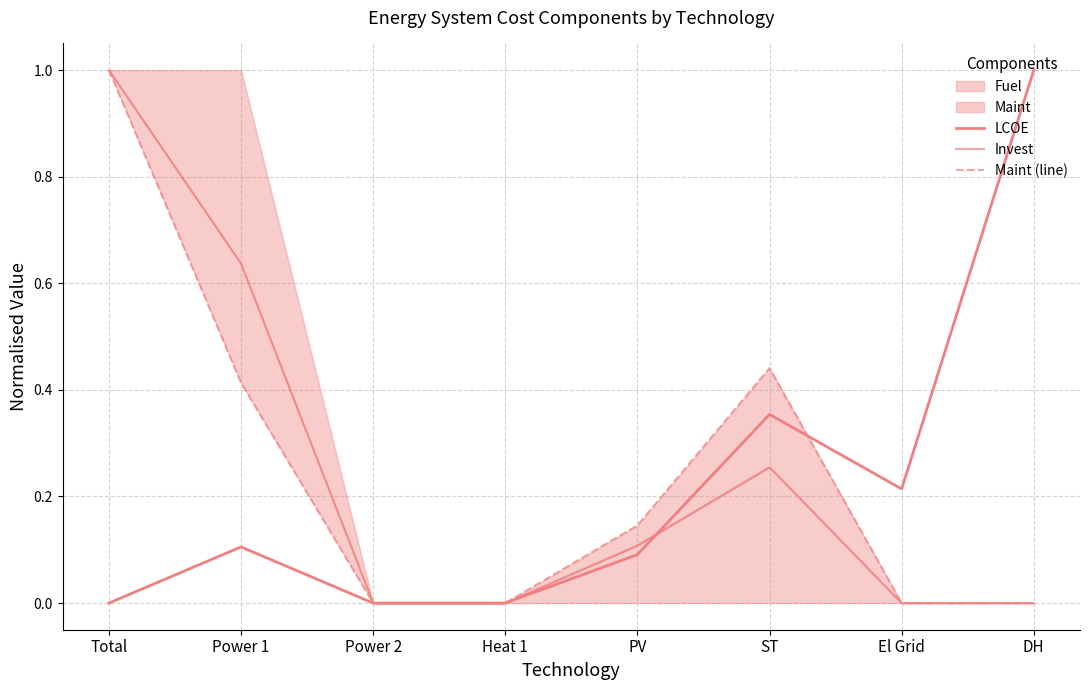

Rank the series by their maximum value, from highest to lowest.

LCOE, Invest, Maint (line)